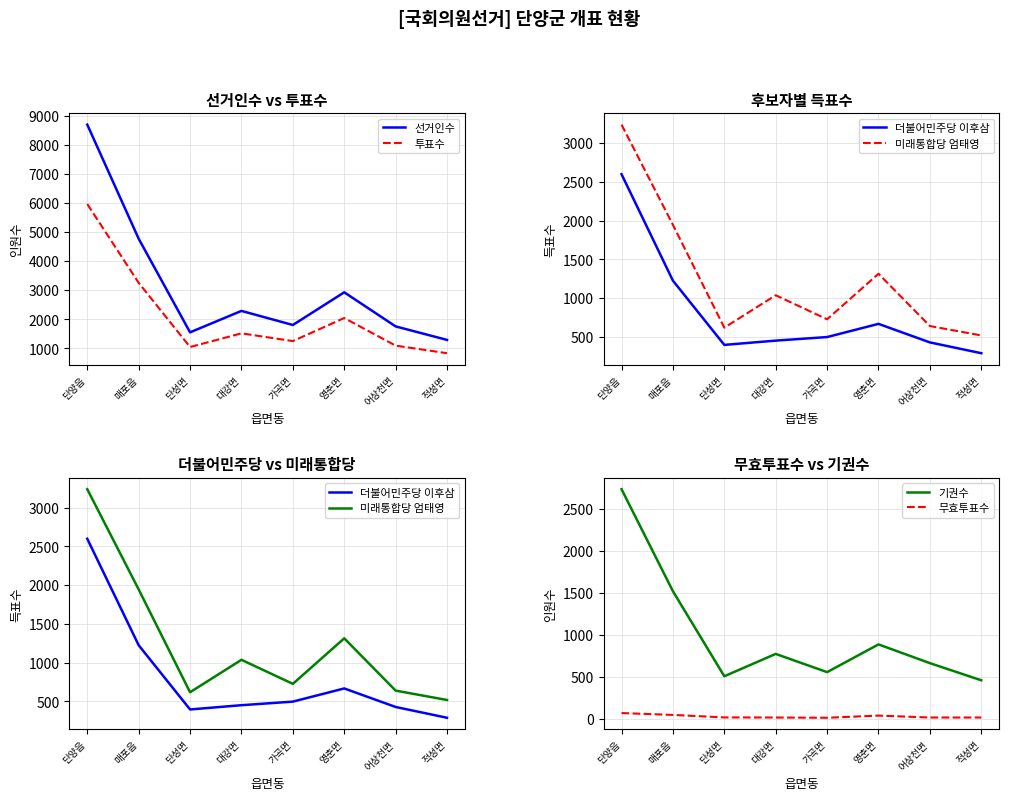

What is the value of the 기권수 point at the 7th from the left?

661